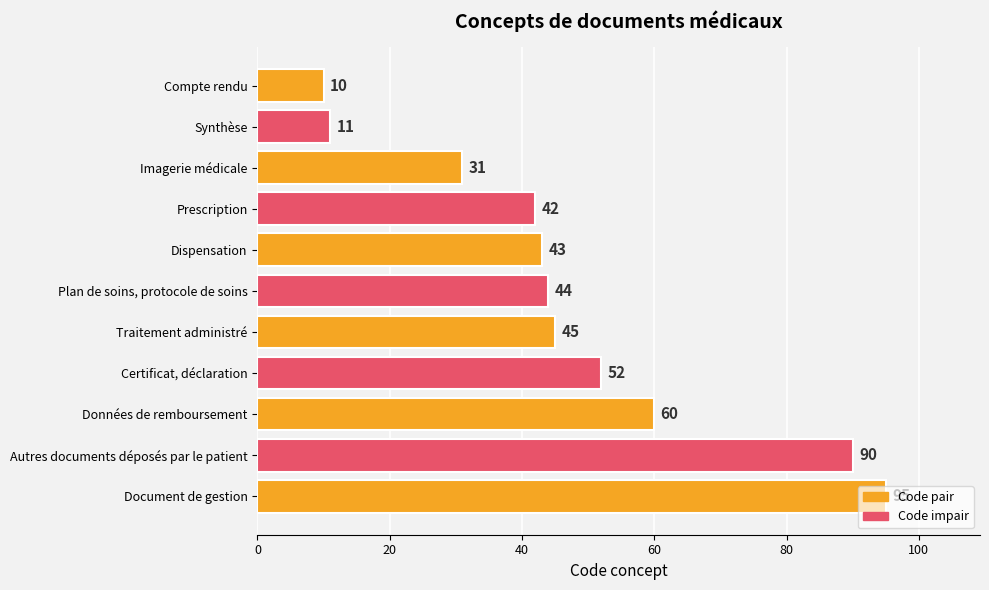

At which label is the value closest to 52?

Certificat, déclaration